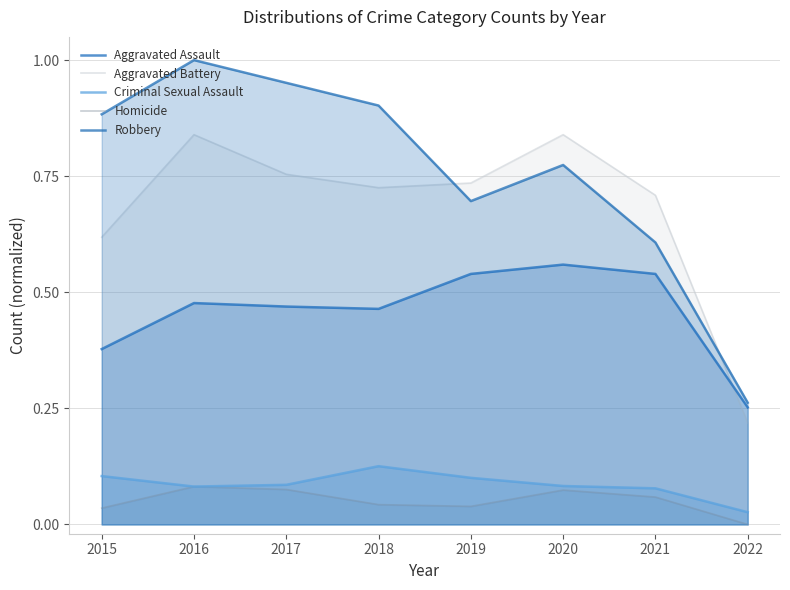

Reading left to right, what are all the values shown in this chart?

Aggravated Assault: 0.4	0.5	0.5	0.5	0.5	0.6	0.5	0.3
Aggravated Battery: 0.6	0.8	0.8	0.7	0.7	0.8	0.7	0.2
Criminal Sexual Assault: 0.1	0.1	0.1	0.1	0.1	0.1	0.1	0.0
Homicide: 0.0	0.1	0.1	0.0	0.0	0.1	0.1	0.0
Robbery: 0.9	1.0	1.0	0.9	0.7	0.8	0.6	0.3